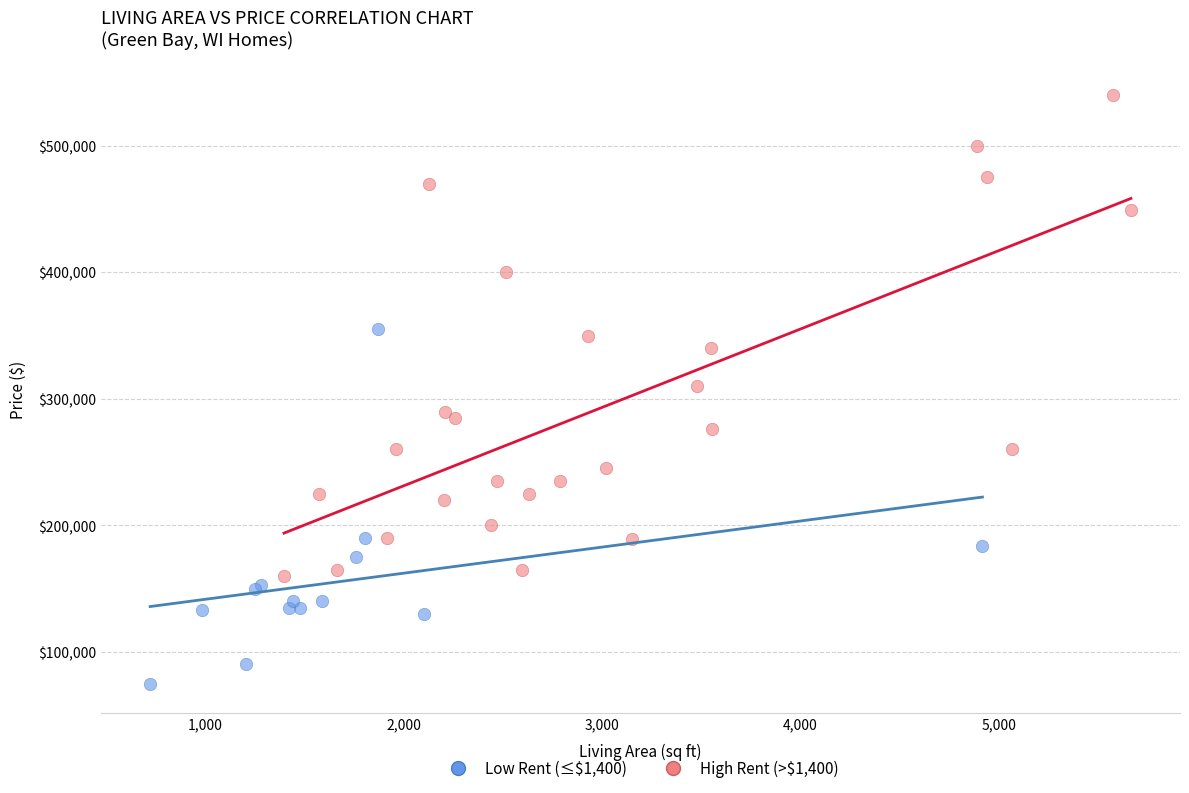

What are all the series names shown in the legend?

Low Rent (≤$1,400), High Rent (>$1,400)